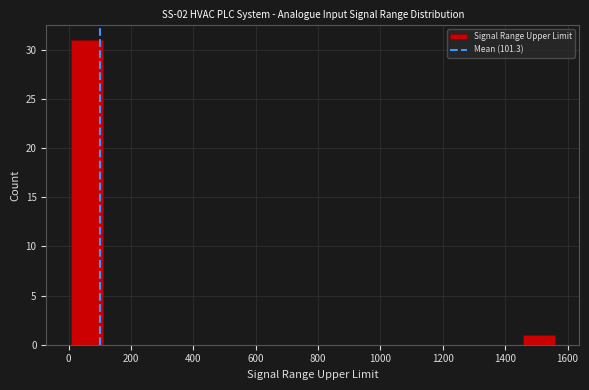

Which range on the x-axis has the tallest bar?

0 to 100